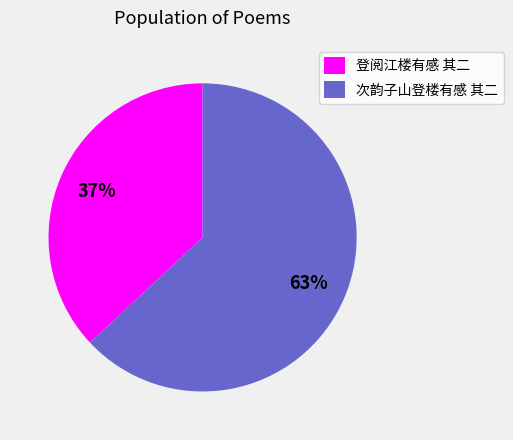

Approximately how many times larger is the value at 次韵子山登楼有感 其二 compared to 登阅江楼有感 其二?

1.7